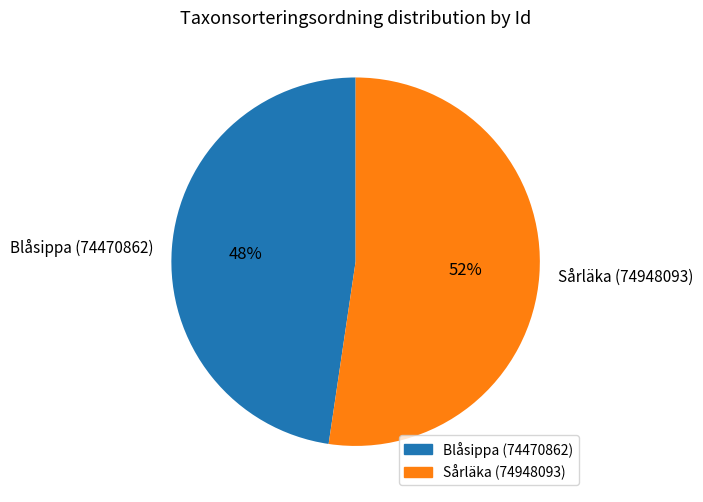

What is the smallest slice in the pie chart?

Blåsippa (74470862)